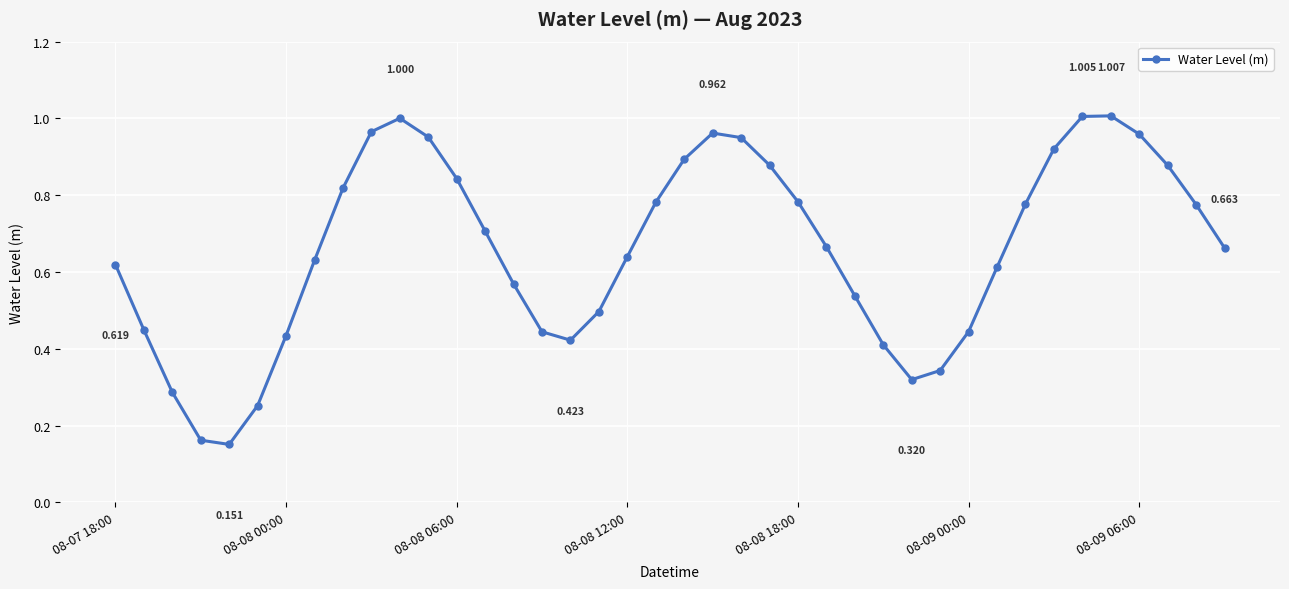

True or false: there are more than 1 points higher than both neighbors.

True